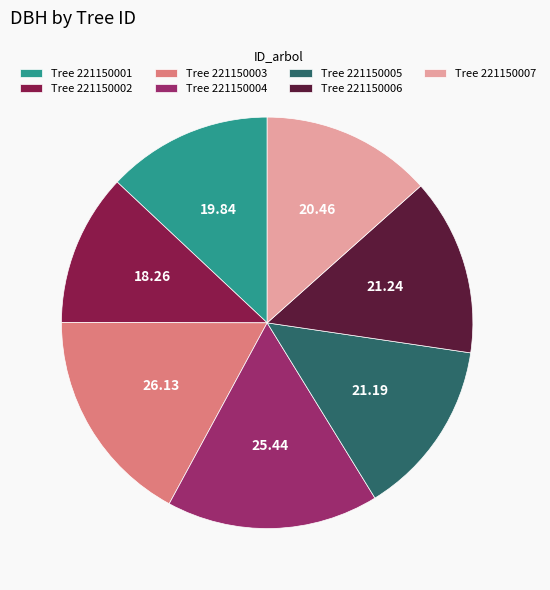

What is the ratio of the value at Tree 221150006 to the value at Tree 221150003?

0.8